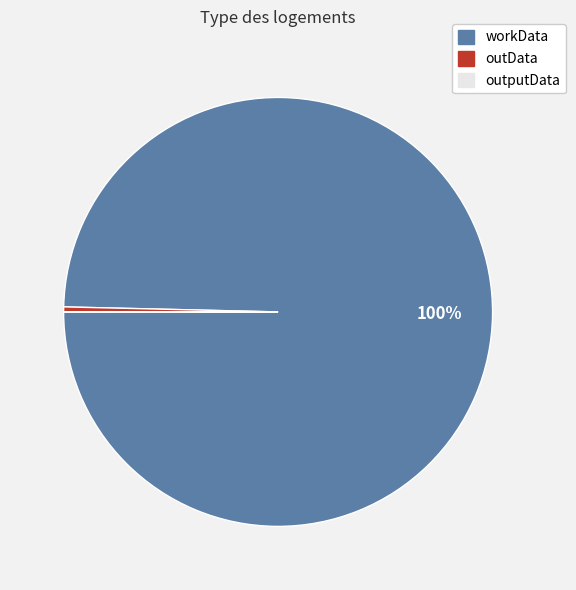

What is the largest slice in the pie chart?

workData